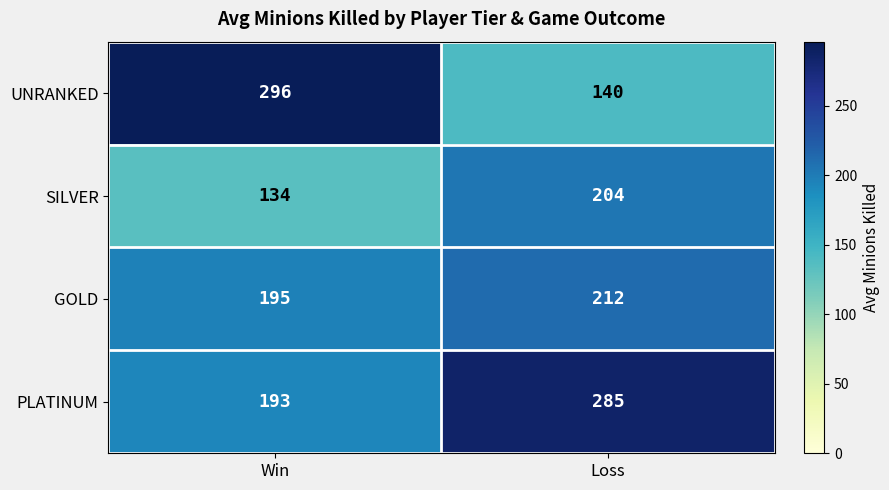

List the series in order of their peak value, lowest first.

SILVER, GOLD, PLATINUM, UNRANKED